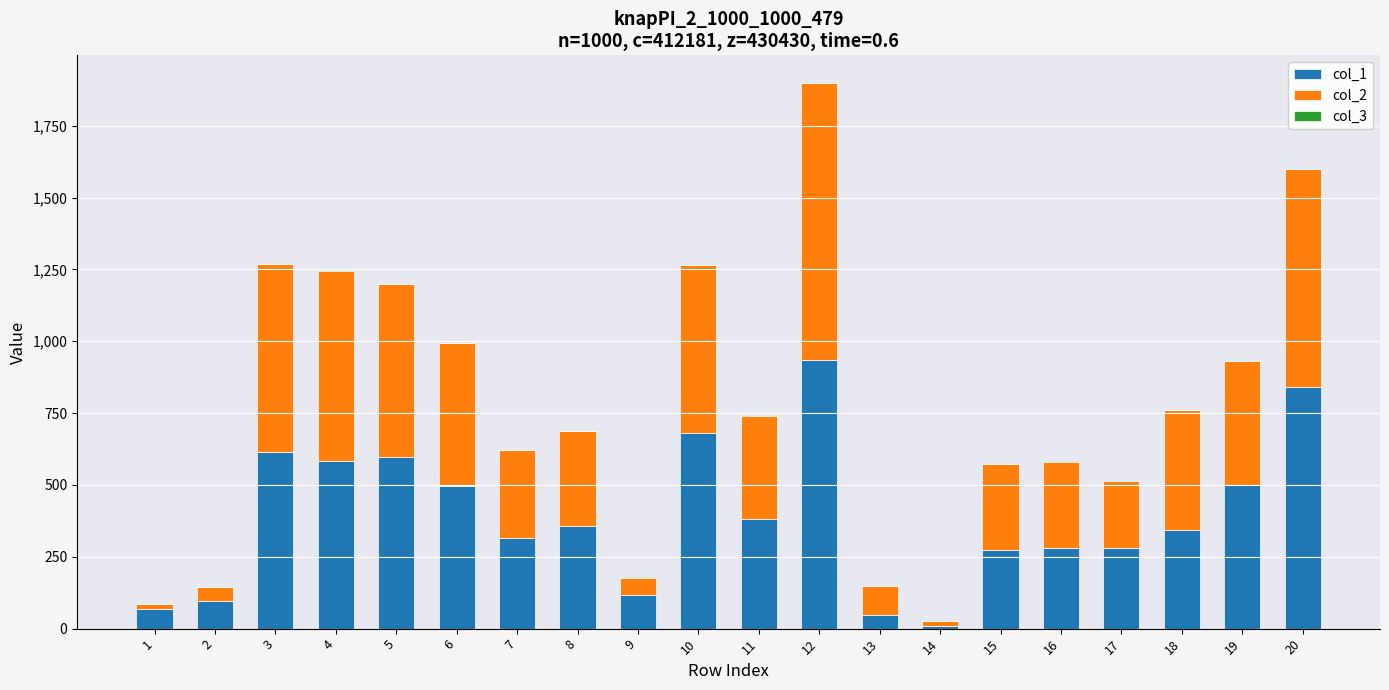

At which category is the sum across all series the highest?

12